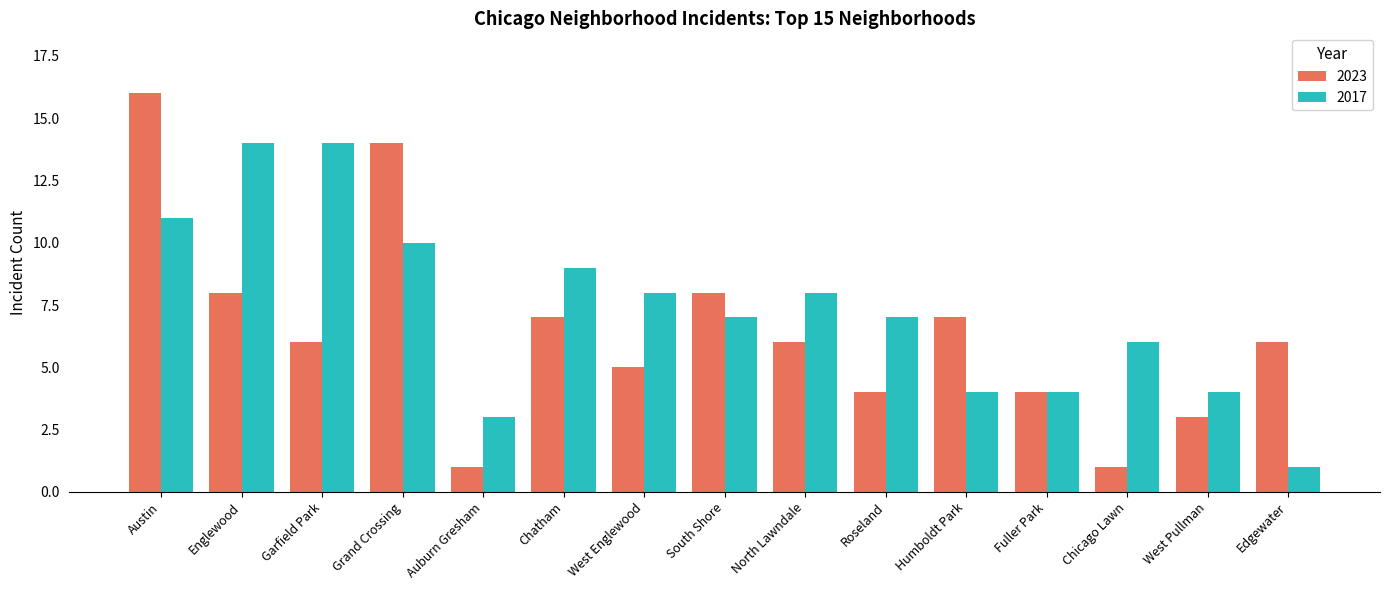

What value does the 2023 series have at Chatham?

7